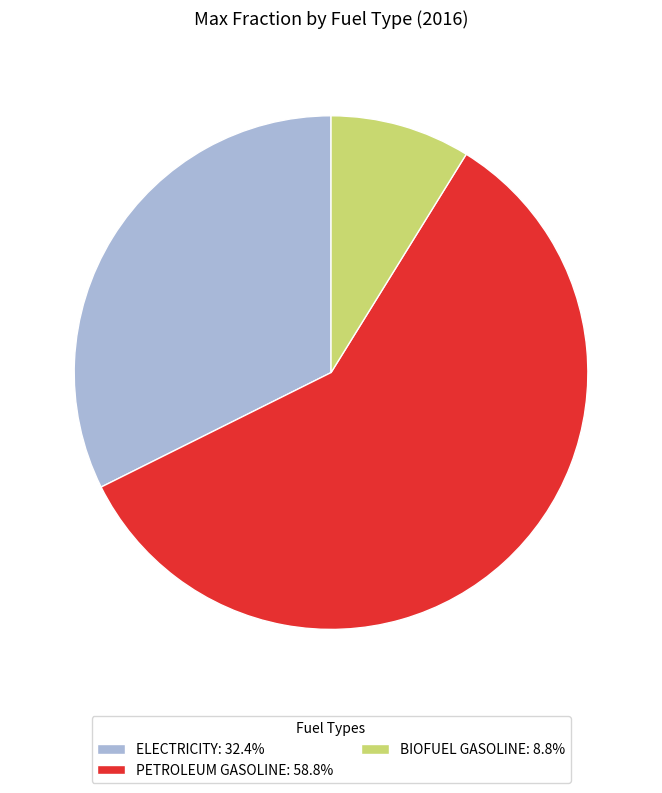

Does BIOFUEL GASOLINE: 8.8% represent more than half of the total?

No